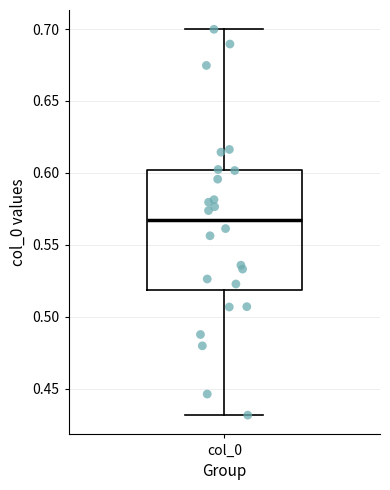

Transcribe this box plot: give where the median line is, the range the box spans, and where the two whiskers end, as read against the y-axis. The values are not printed on the chart, so give them approximately, as read against the axis.

median 0.57, box 0.52 to 0.60, whiskers 0.43 to 0.70